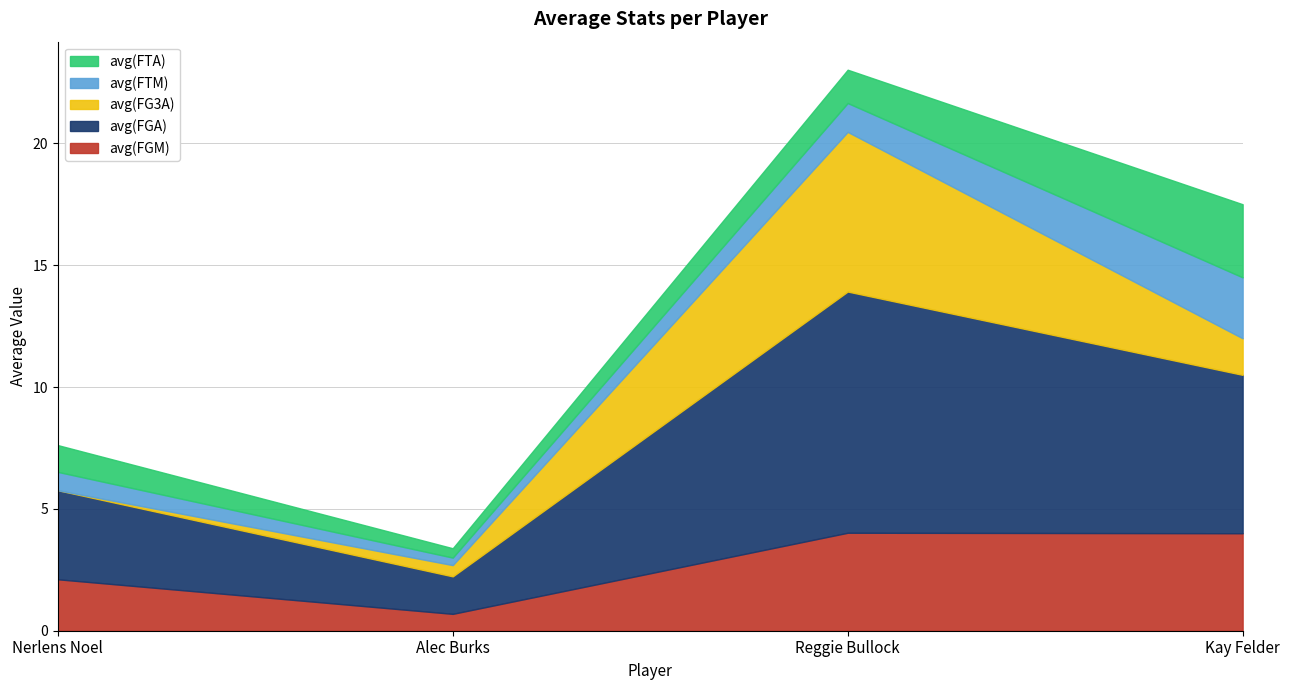

What is the sum of all avg(FGM) values?

10.8